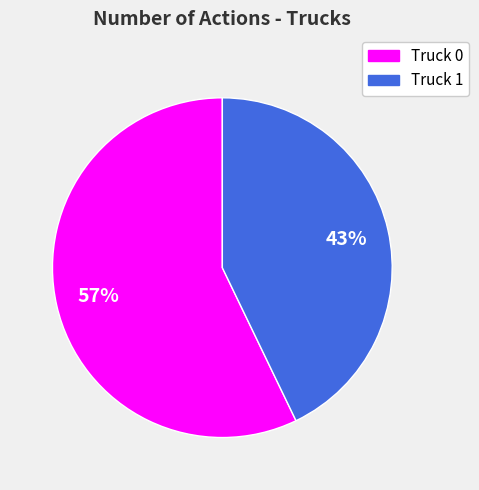

Which slice represents more than half of the pie?

Truck 0